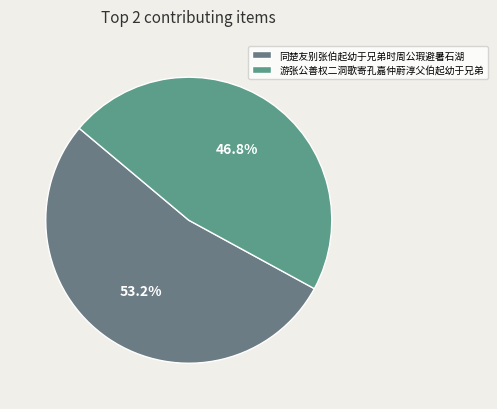

How many segments does this pie chart have?

2